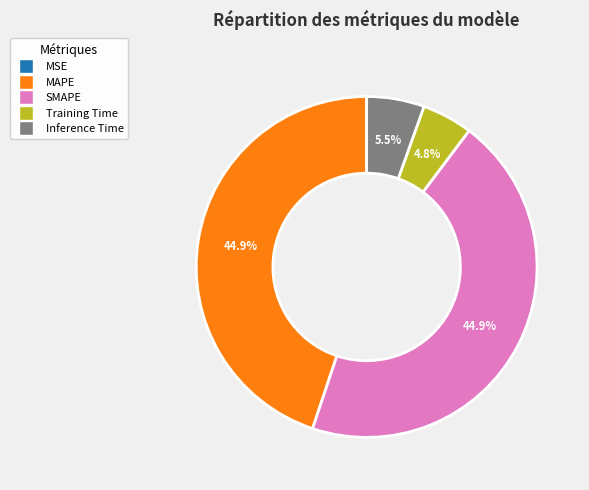

To the nearest percent, what is the combined percentage of Training Time and MAPE?

50%